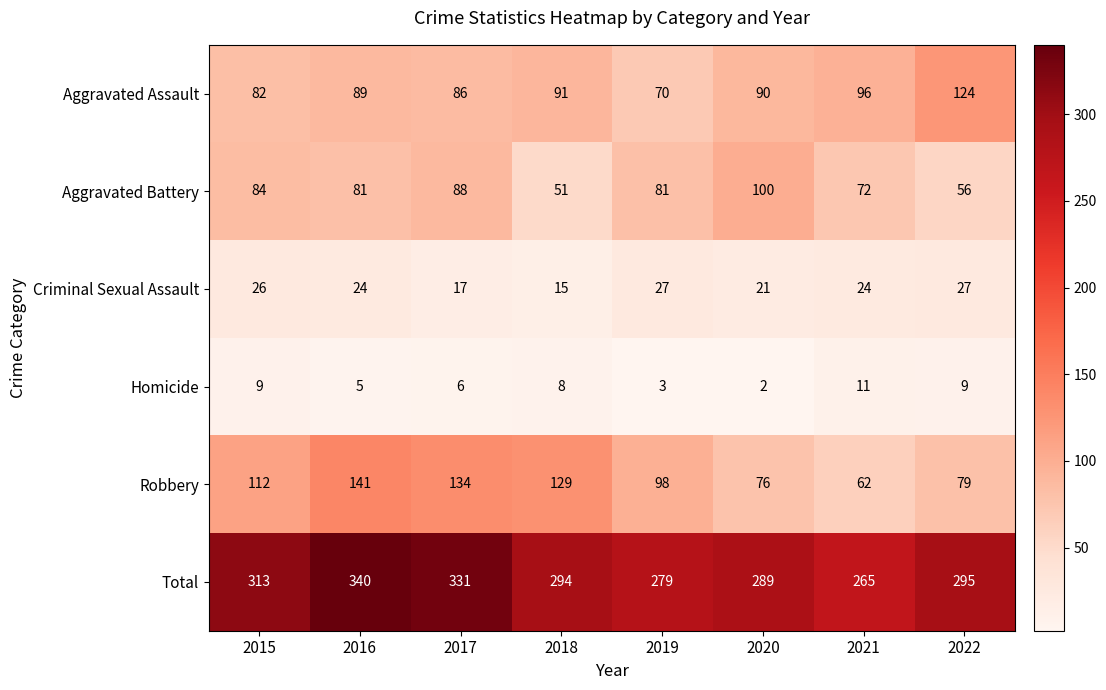

Where does the Aggravated Assault series first go above 90?

2018